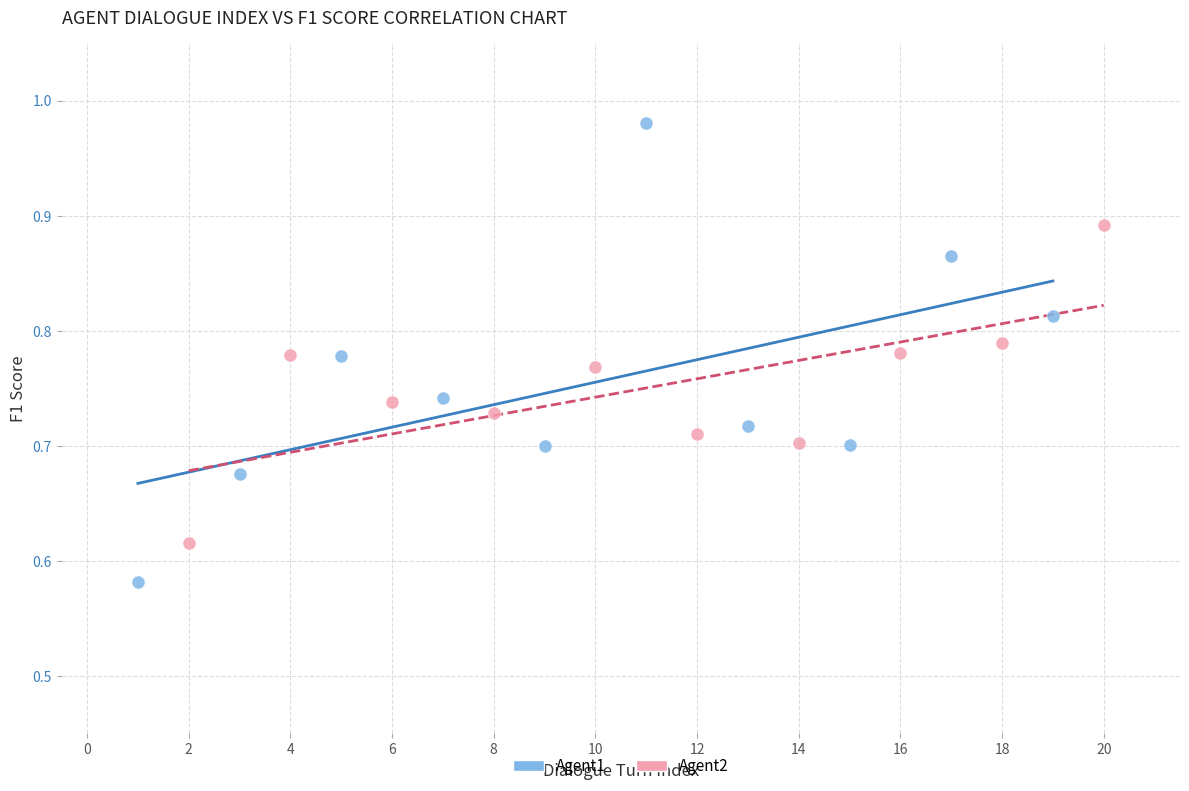

Which series has the largest Y range (max minus min)?

Agent1